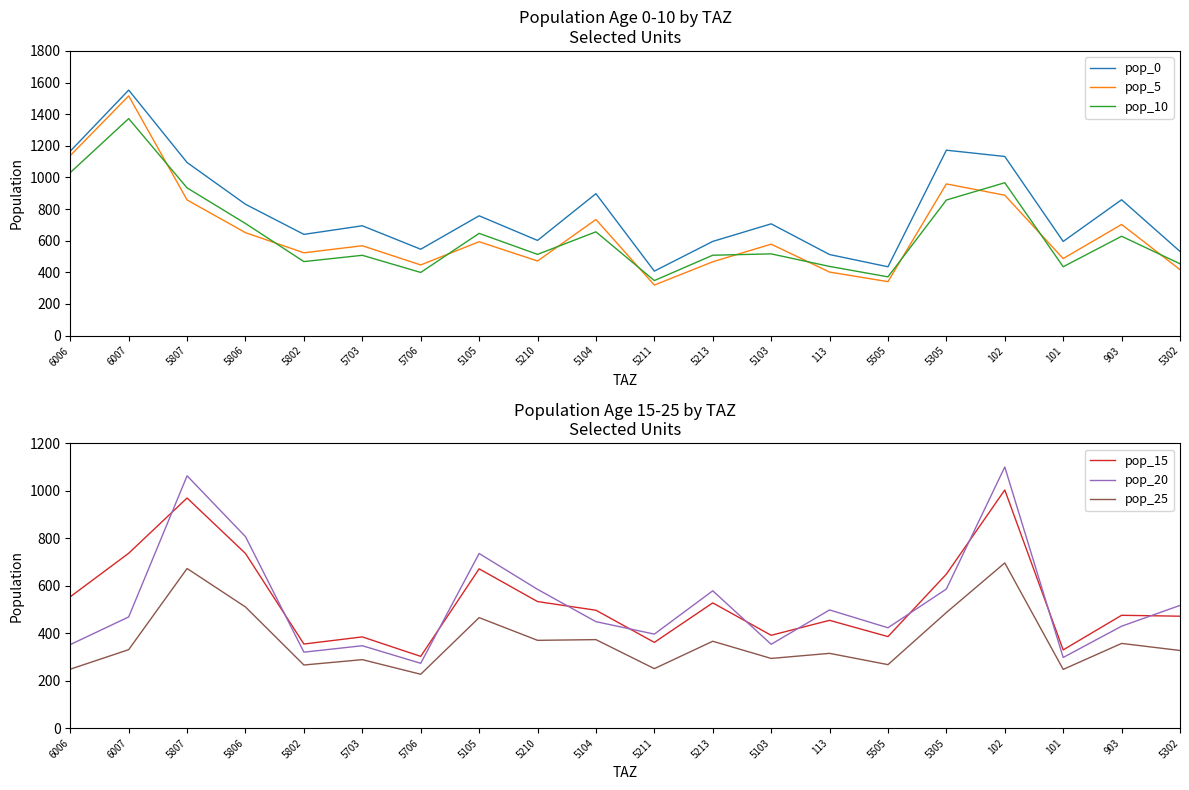

True or false: pop_5 has more than 1 interior local peaks.

True